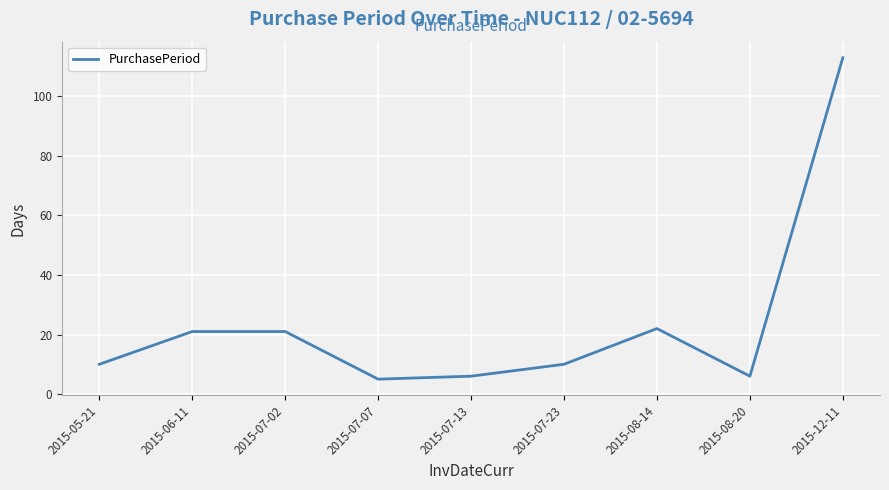

The value at 2015-07-23 is 10. True or false?

True